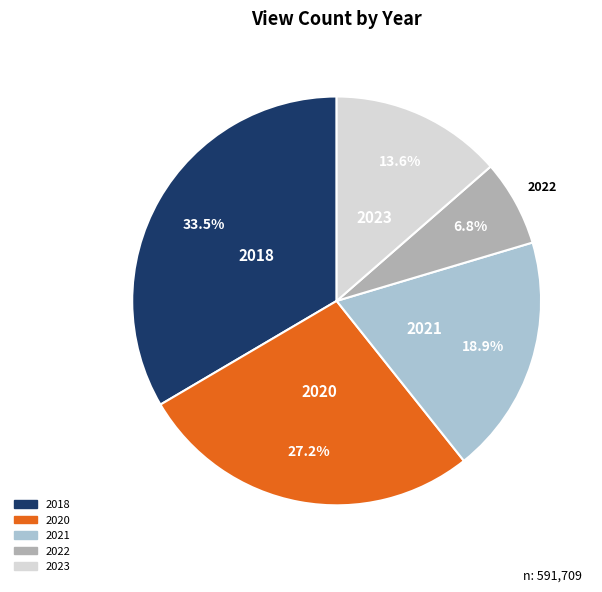

To the nearest percent, what is the difference between the largest and smallest slice percentages?

27%